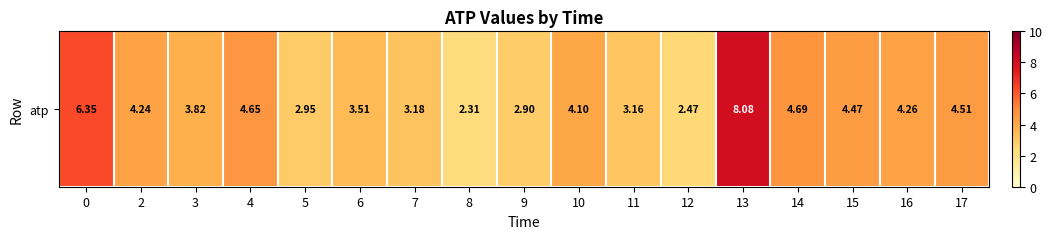

Reading right to left, extract all data points from this chart.

4.5	4.3	4.5	4.7	8.1	2.5	3.2	4.1	2.9	2.3	3.2	3.5	3.0	4.7	3.8	4.2	6.4